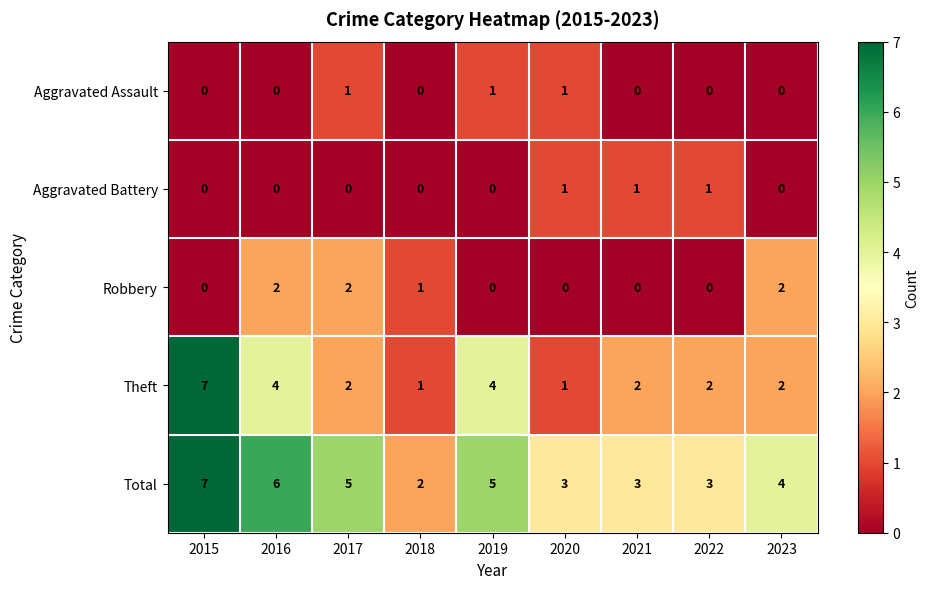

Which series changed the most between 2018 and 2023?

Total